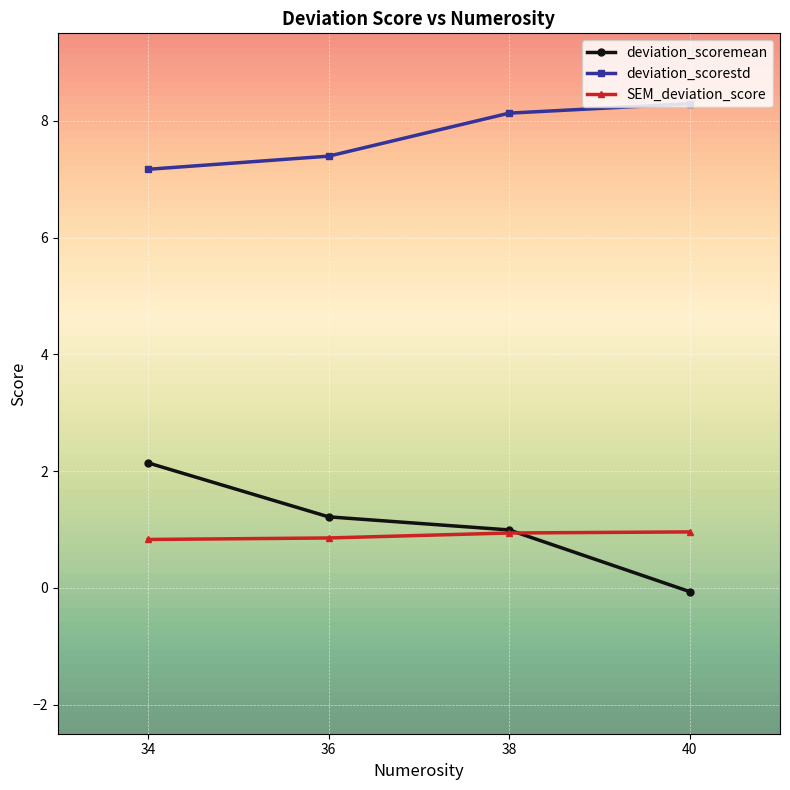

How many lines are shown in the chart?

3